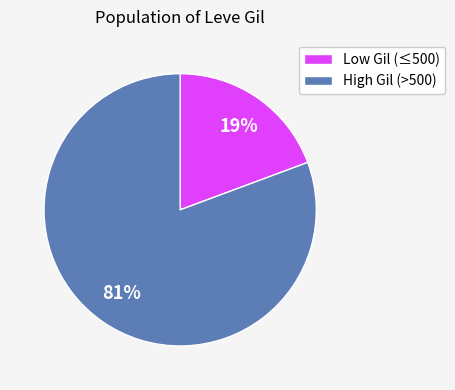

Is there a majority slice in this chart?

Yes